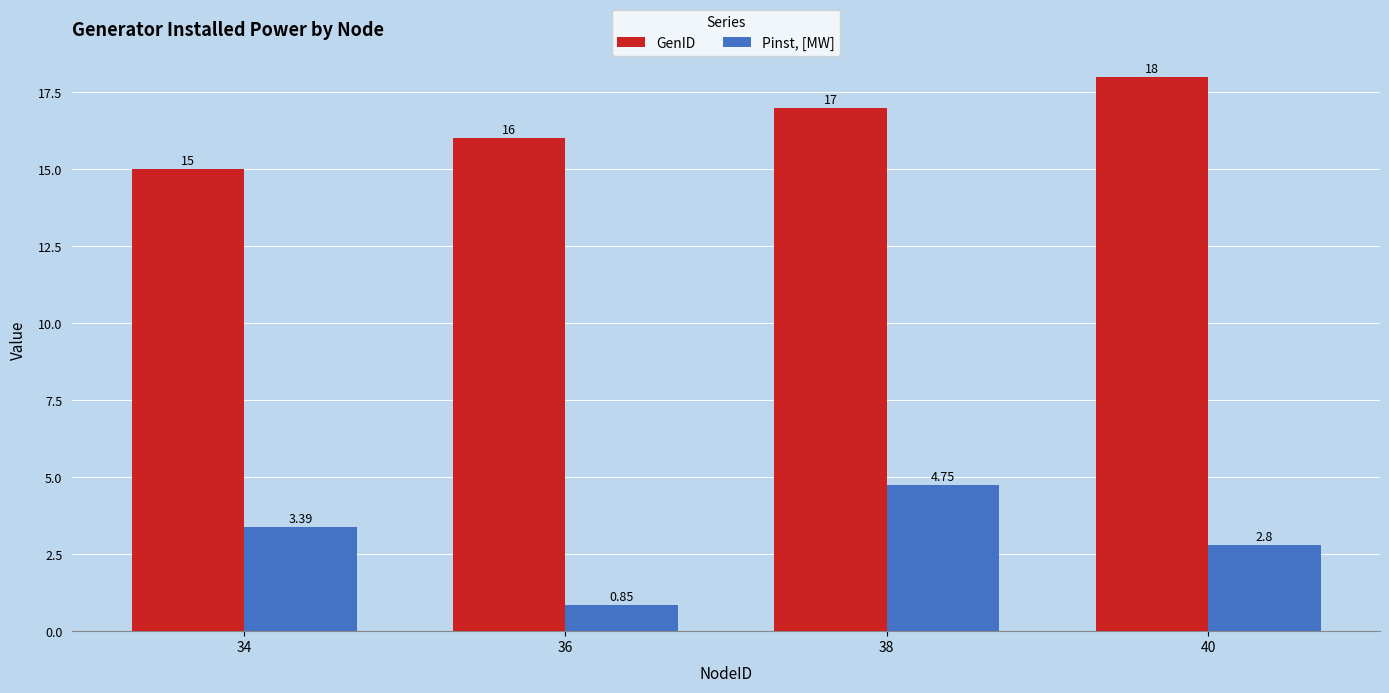

List the series in order of their overall mean, highest first.

GenID, Pinst, [MW]